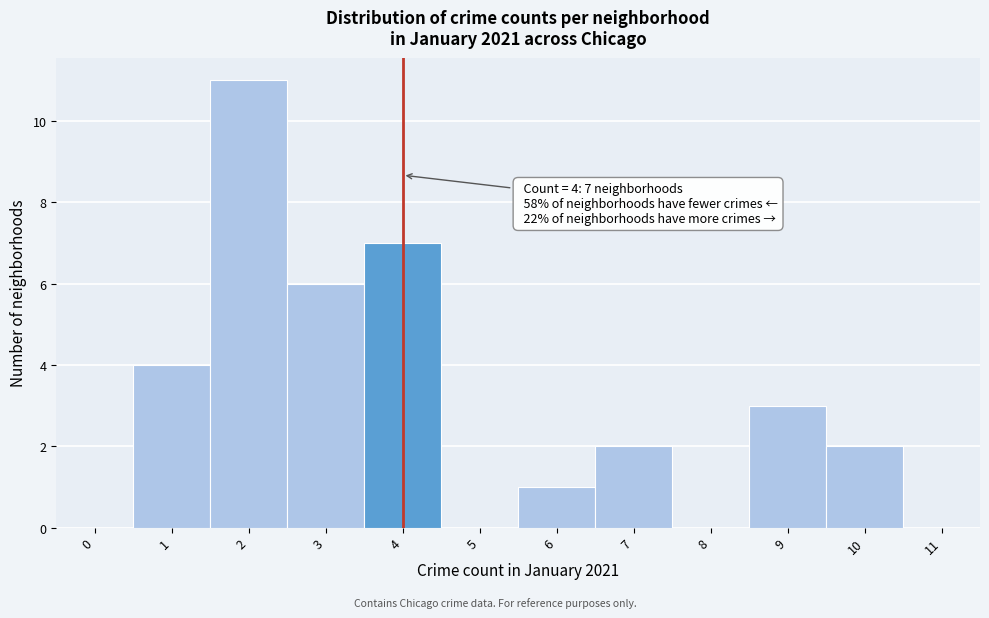

Which range on the x-axis has the tallest bar?

1.5 to 2.5